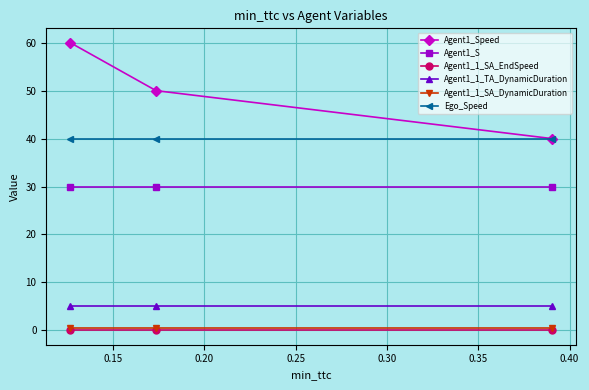

Count the number of categories in the chart.

3